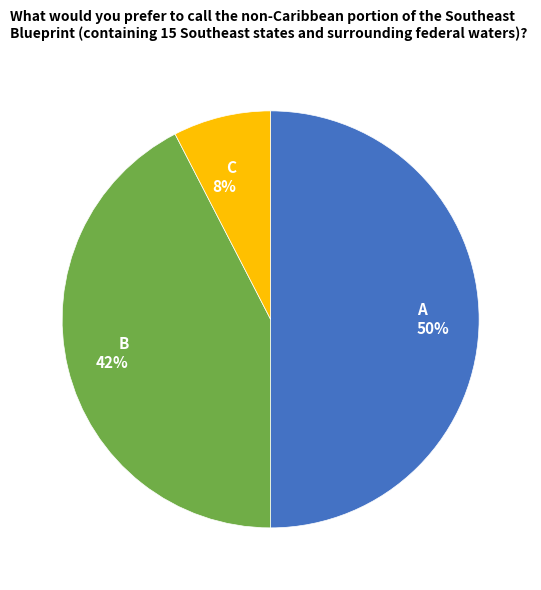

To the nearest percent, what portion does C represent?

8%